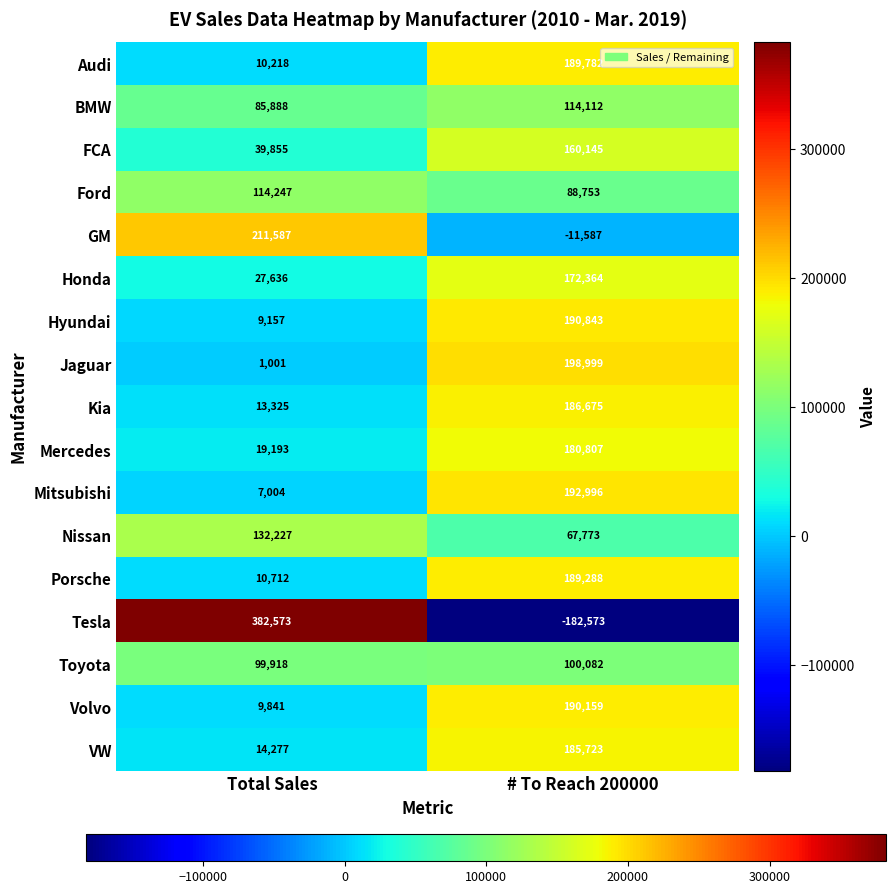

The value of Toyota at Total Sales is 35551. True or false?

False